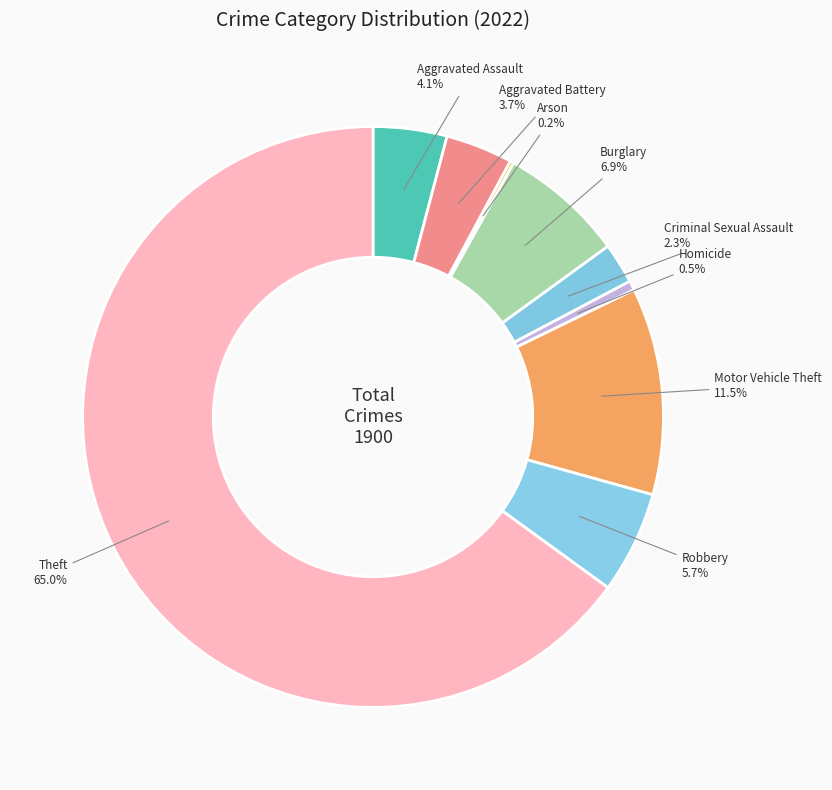

Which slice is the largest?

Theft